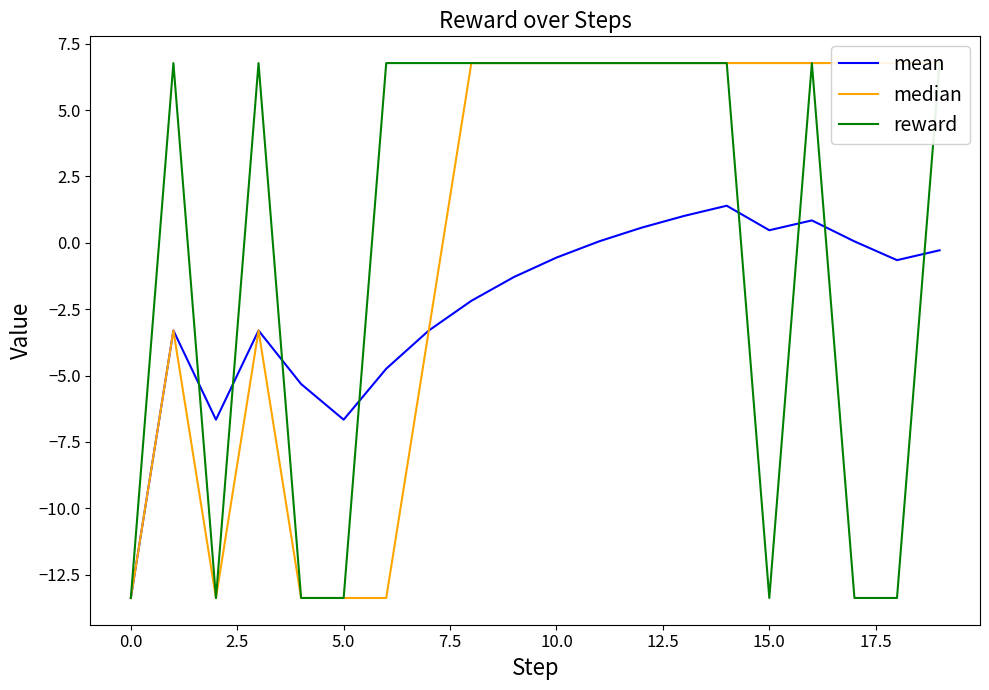

What is the average value of the mean series?

-2.4